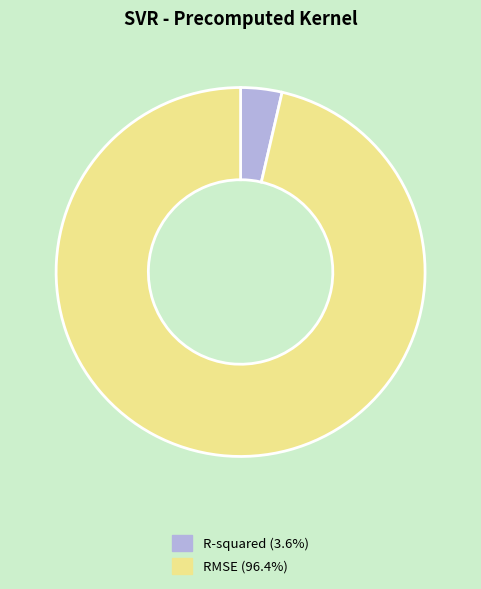

Which category has the biggest portion of the pie?

RMSE